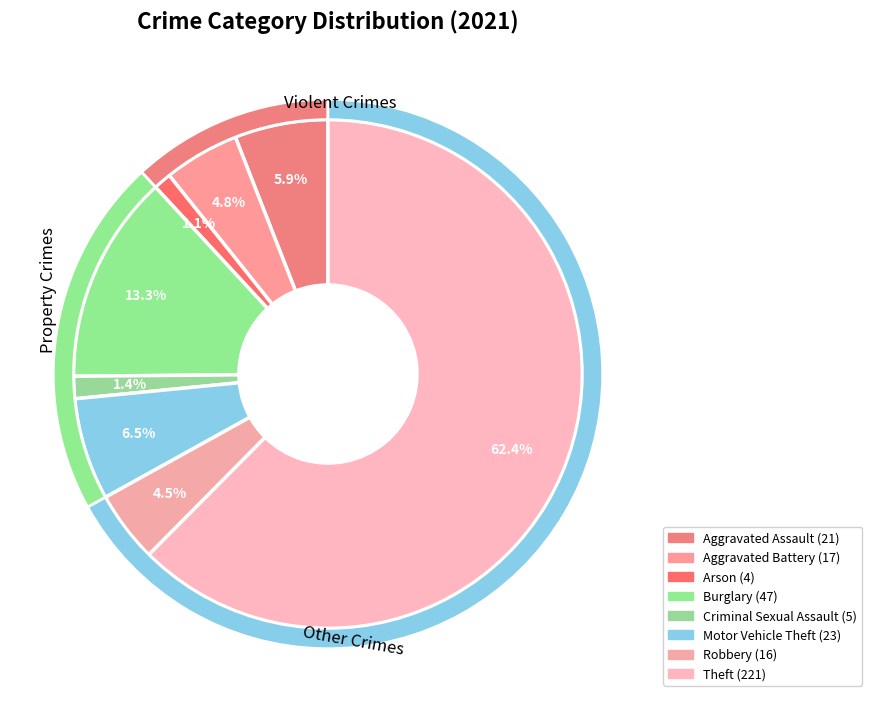

Approximately how many times larger is the value at Robbery compared to Theft?

0.1